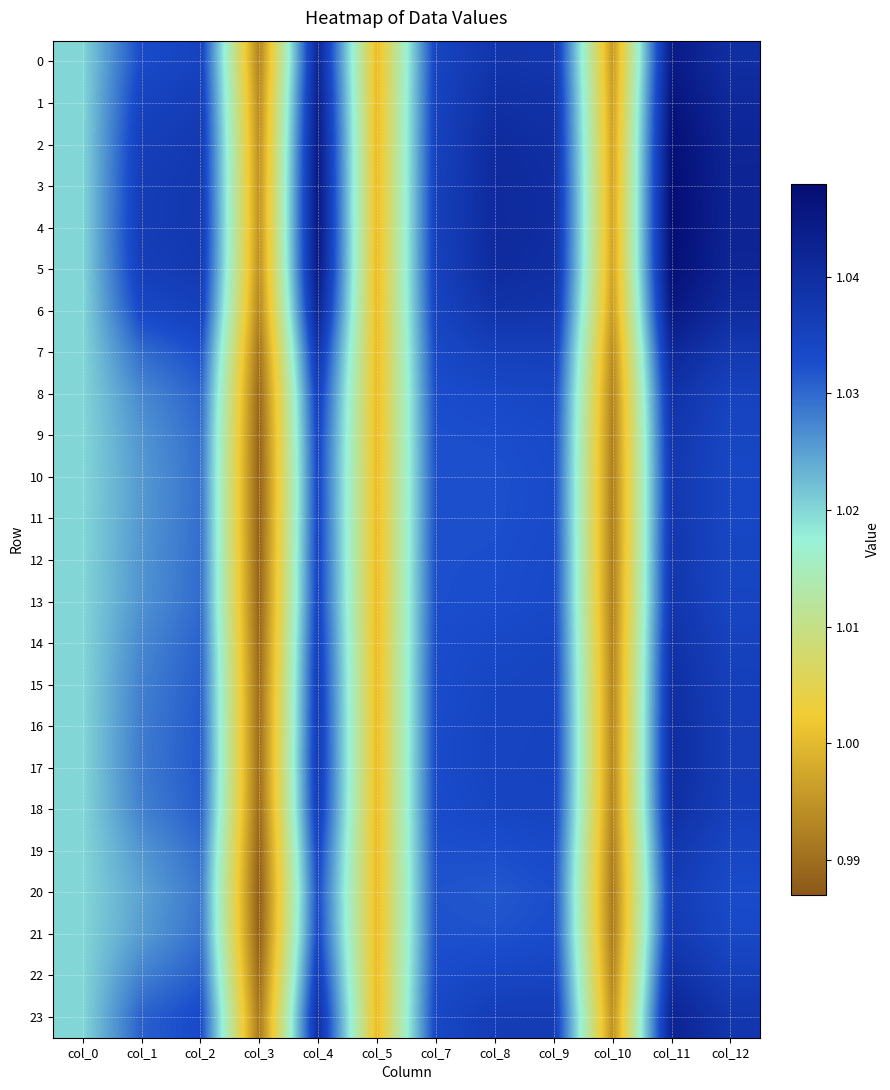

Reading left to right, transcribe all the data shown in this chart.

0: col_0=1.0	col_1=1.0	col_2=1.0	col_3=1.0	col_4=1.0	col_5=1.0	col_7=1.0	col_8=1.0	col_9=1.0	col_10=1.0	col_11=1.0	col_12=1.0
1: col_0=1.0	col_1=1.0	col_2=1.0	col_3=1.0	col_4=1.0	col_5=1.0	col_7=1.0	col_8=1.0	col_9=1.0	col_10=1.0	col_11=1.0	col_12=1.0
2: col_0=1.0	col_1=1.0	col_2=1.0	col_3=1.0	col_4=1.0	col_5=1.0	col_7=1.0	col_8=1.0	col_9=1.0	col_10=1.0	col_11=1.0	col_12=1.0
3: col_0=1.0	col_1=1.0	col_2=1.0	col_3=1.0	col_4=1.0	col_5=1.0	col_7=1.0	col_8=1.0	col_9=1.0	col_10=1.0	col_11=1.0	col_12=1.0
4: col_0=1.0	col_1=1.0	col_2=1.0	col_3=1.0	col_4=1.0	col_5=1.0	col_7=1.0	col_8=1.0	col_9=1.0	col_10=1.0	col_11=1.0	col_12=1.0
5: col_0=1.0	col_1=1.0	col_2=1.0	col_3=1.0	col_4=1.0	col_5=1.0	col_7=1.0	col_8=1.0	col_9=1.0	col_10=1.0	col_11=1.0	col_12=1.0
6: col_0=1.0	col_1=1.0	col_2=1.0	col_3=1.0	col_4=1.0	col_5=1.0	col_7=1.0	col_8=1.0	col_9=1.0	col_10=1.0	col_11=1.0	col_12=1.0
7: col_0=1.0	col_1=1.0	col_2=1.0	col_3=1.0	col_4=1.0	col_5=1.0	col_7=1.0	col_8=1.0	col_9=1.0	col_10=1.0	col_11=1.0	col_12=1.0
8: col_0=1.0	col_1=1.0	col_2=1.0	col_3=1.0	col_4=1.0	col_5=1.0	col_7=1.0	col_8=1.0	col_9=1.0	col_10=1.0	col_11=1.0	col_12=1.0
9: col_0=1.0	col_1=1.0	col_2=1.0	col_3=1.0	col_4=1.0	col_5=1.0	col_7=1.0	col_8=1.0	col_9=1.0	col_10=1.0	col_11=1.0	col_12=1.0
10: col_0=1.0	col_1=1.0	col_2=1.0	col_3=1.0	col_4=1.0	col_5=1.0	col_7=1.0	col_8=1.0	col_9=1.0	col_10=1.0	col_11=1.0	col_12=1.0
11: col_0=1.0	col_1=1.0	col_2=1.0	col_3=1.0	col_4=1.0	col_5=1.0	col_7=1.0	col_8=1.0	col_9=1.0	col_10=1.0	col_11=1.0	col_12=1.0
12: col_0=1.0	col_1=1.0	col_2=1.0	col_3=1.0	col_4=1.0	col_5=1.0	col_7=1.0	col_8=1.0	col_9=1.0	col_10=1.0	col_11=1.0	col_12=1.0
13: col_0=1.0	col_1=1.0	col_2=1.0	col_3=1.0	col_4=1.0	col_5=1.0	col_7=1.0	col_8=1.0	col_9=1.0	col_10=1.0	col_11=1.0	col_12=1.0
14: col_0=1.0	col_1=1.0	col_2=1.0	col_3=1.0	col_4=1.0	col_5=1.0	col_7=1.0	col_8=1.0	col_9=1.0	col_10=1.0	col_11=1.0	col_12=1.0
15: col_0=1.0	col_1=1.0	col_2=1.0	col_3=1.0	col_4=1.0	col_5=1.0	col_7=1.0	col_8=1.0	col_9=1.0	col_10=1.0	col_11=1.0	col_12=1.0
16: col_0=1.0	col_1=1.0	col_2=1.0	col_3=1.0	col_4=1.0	col_5=1.0	col_7=1.0	col_8=1.0	col_9=1.0	col_10=1.0	col_11=1.0	col_12=1.0
17: col_0=1.0	col_1=1.0	col_2=1.0	col_3=1.0	col_4=1.0	col_5=1.0	col_7=1.0	col_8=1.0	col_9=1.0	col_10=1.0	col_11=1.0	col_12=1.0
18: col_0=1.0	col_1=1.0	col_2=1.0	col_3=1.0	col_4=1.0	col_5=1.0	col_7=1.0	col_8=1.0	col_9=1.0	col_10=1.0	col_11=1.0	col_12=1.0
19: col_0=1.0	col_1=1.0	col_2=1.0	col_3=1.0	col_4=1.0	col_5=1.0	col_7=1.0	col_8=1.0	col_9=1.0	col_10=1.0	col_11=1.0	col_12=1.0
20: col_0=1.0	col_1=1.0	col_2=1.0	col_3=1.0	col_4=1.0	col_5=1.0	col_7=1.0	col_8=1.0	col_9=1.0	col_10=1.0	col_11=1.0	col_12=1.0
21: col_0=1.0	col_1=1.0	col_2=1.0	col_3=1.0	col_4=1.0	col_5=1.0	col_7=1.0	col_8=1.0	col_9=1.0	col_10=1.0	col_11=1.0	col_12=1.0
22: col_0=1.0	col_1=1.0	col_2=1.0	col_3=1.0	col_4=1.0	col_5=1.0	col_7=1.0	col_8=1.0	col_9=1.0	col_10=1.0	col_11=1.0	col_12=1.0
23: col_0=1.0	col_1=1.0	col_2=1.0	col_3=1.0	col_4=1.0	col_5=1.0	col_7=1.0	col_8=1.0	col_9=1.0	col_10=1.0	col_11=1.0	col_12=1.0